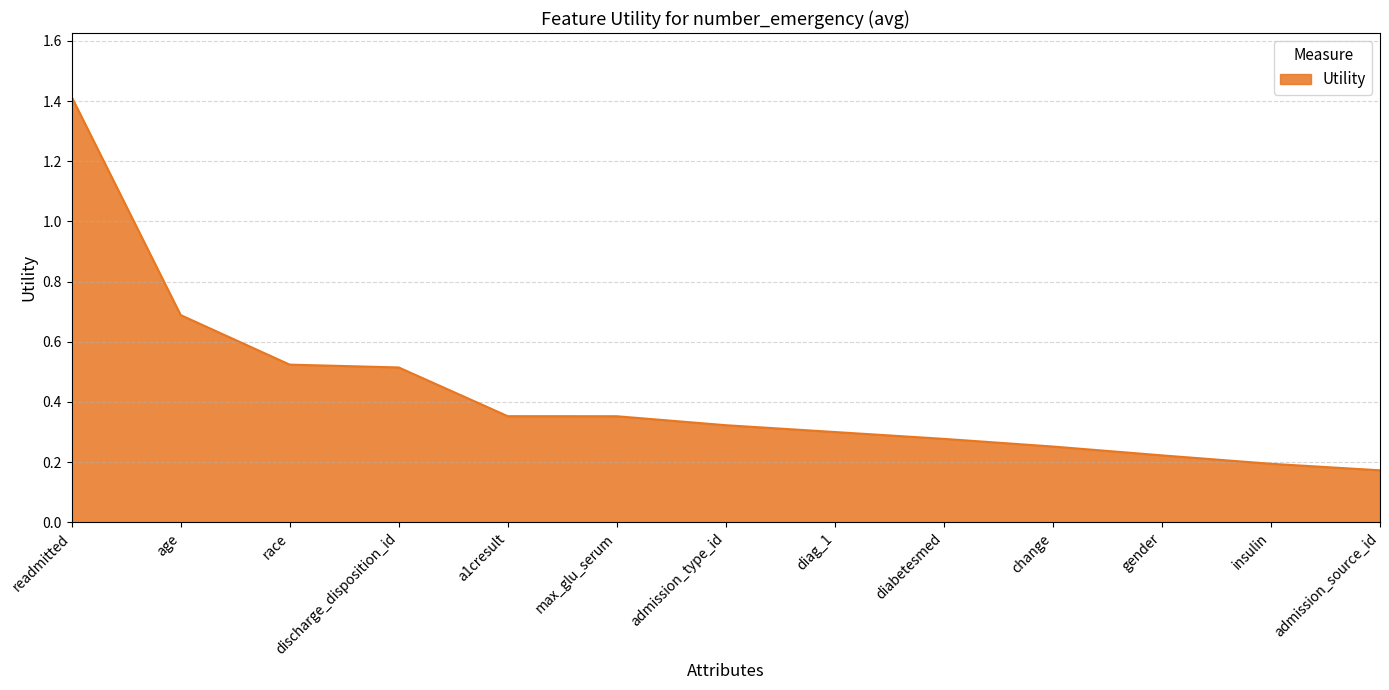

True or false: the data shows 0.1 at max_glu_serum.

False